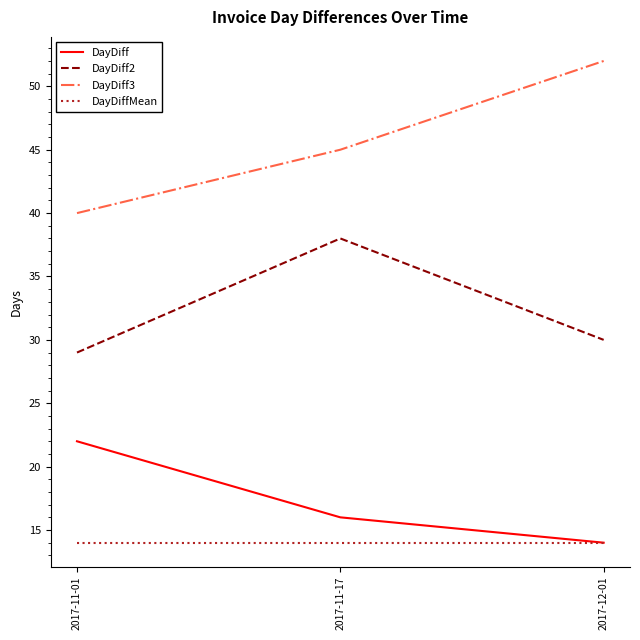

Which category has the highest value across all series?

2017-12-01